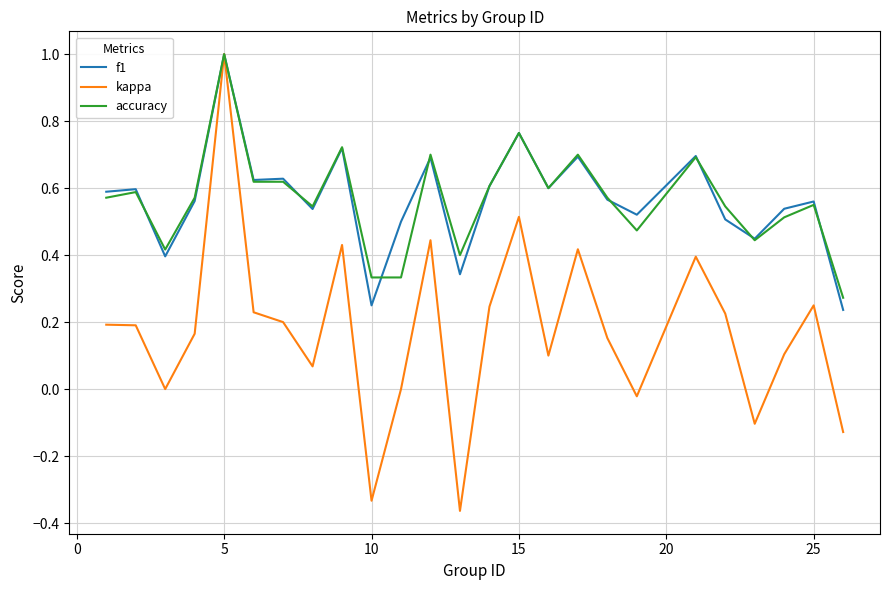

At how many categories does at least one series exceed 0?

25